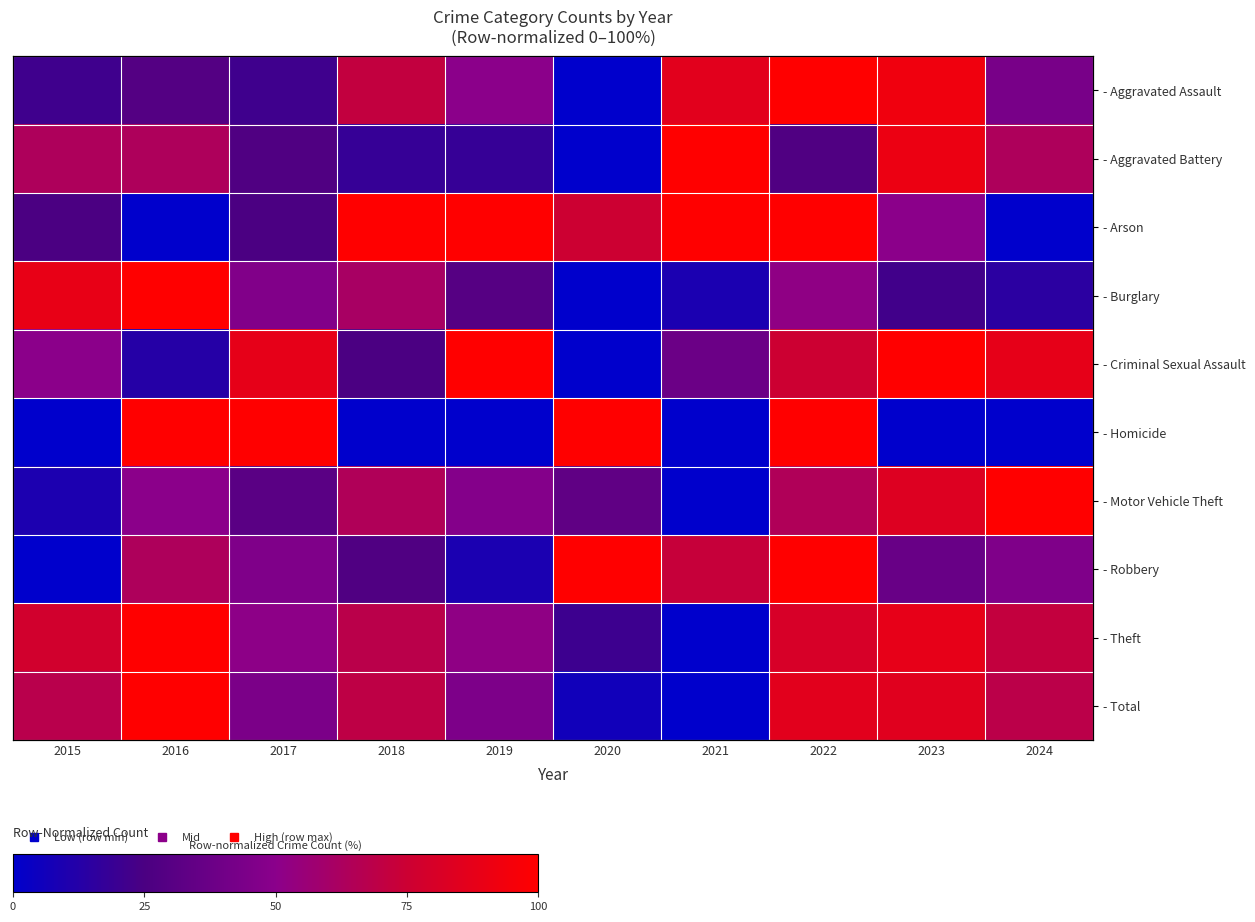

Is it true that - Motor Vehicle Theft equals 9.5 at 2015?

True